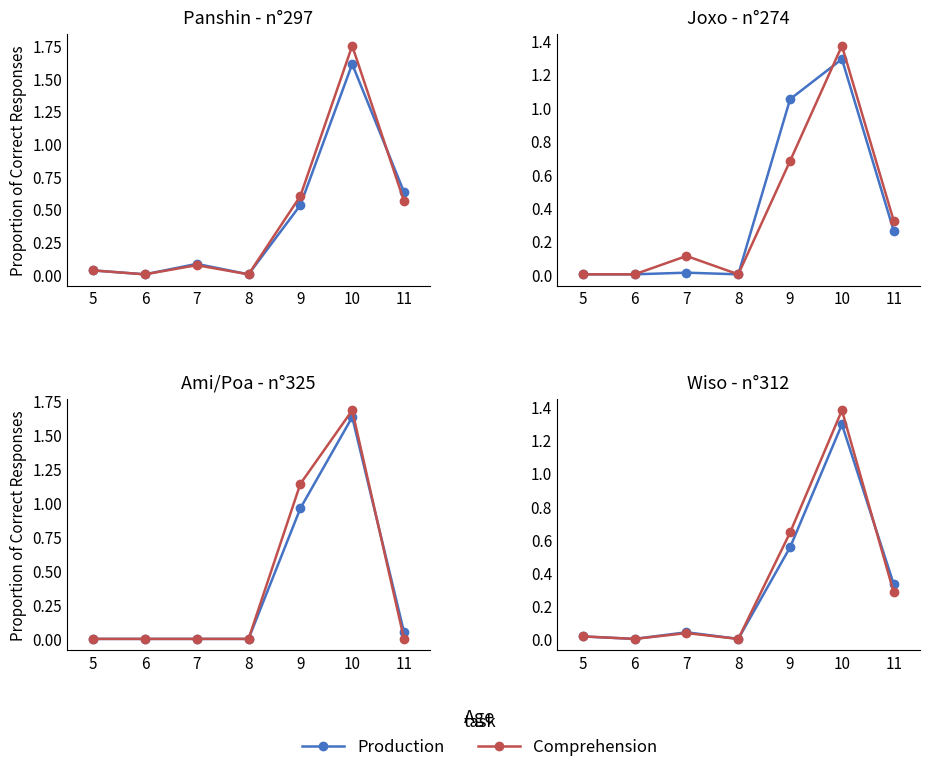

Between 6 and 11, which series saw the biggest shift?

Production